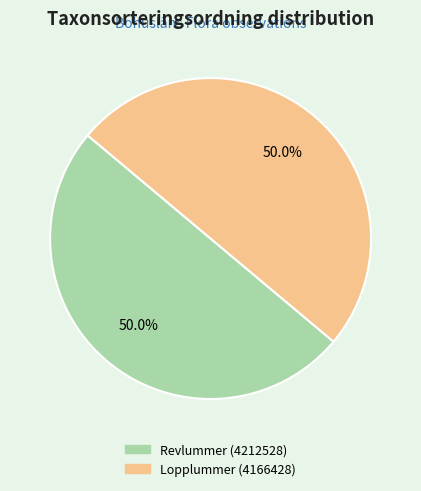

Combined, do Revlummer (4212528) and Lopplummer (4166428) account for over 50%?

Yes